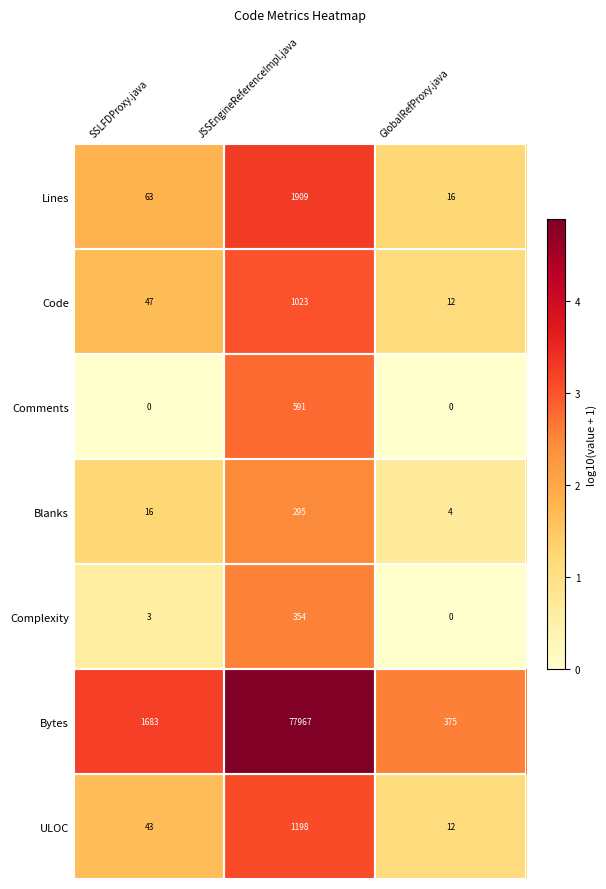

What is the greatest value displayed?

77967